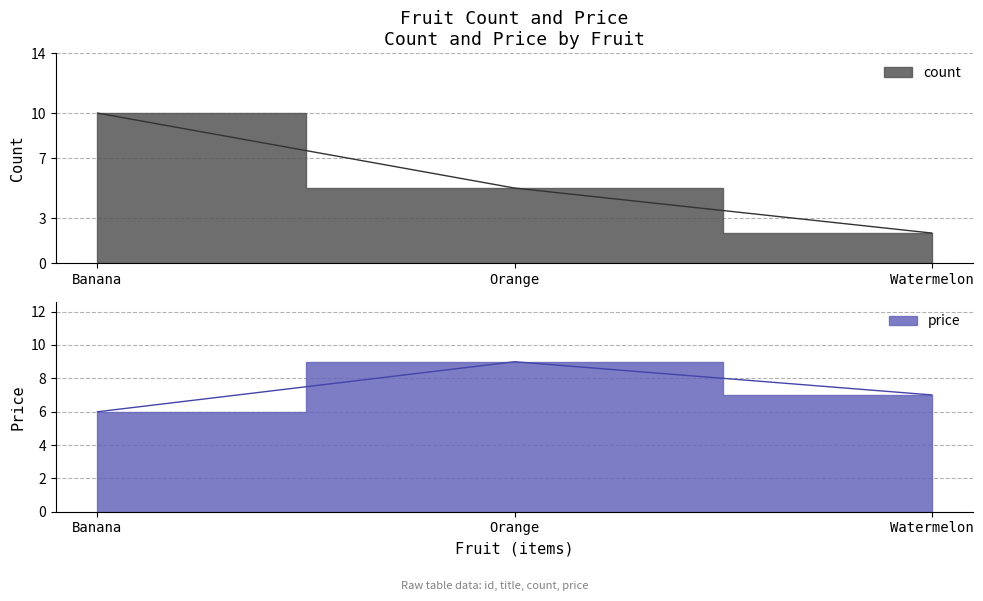

What is the label of the 2nd point from the right?

Orange